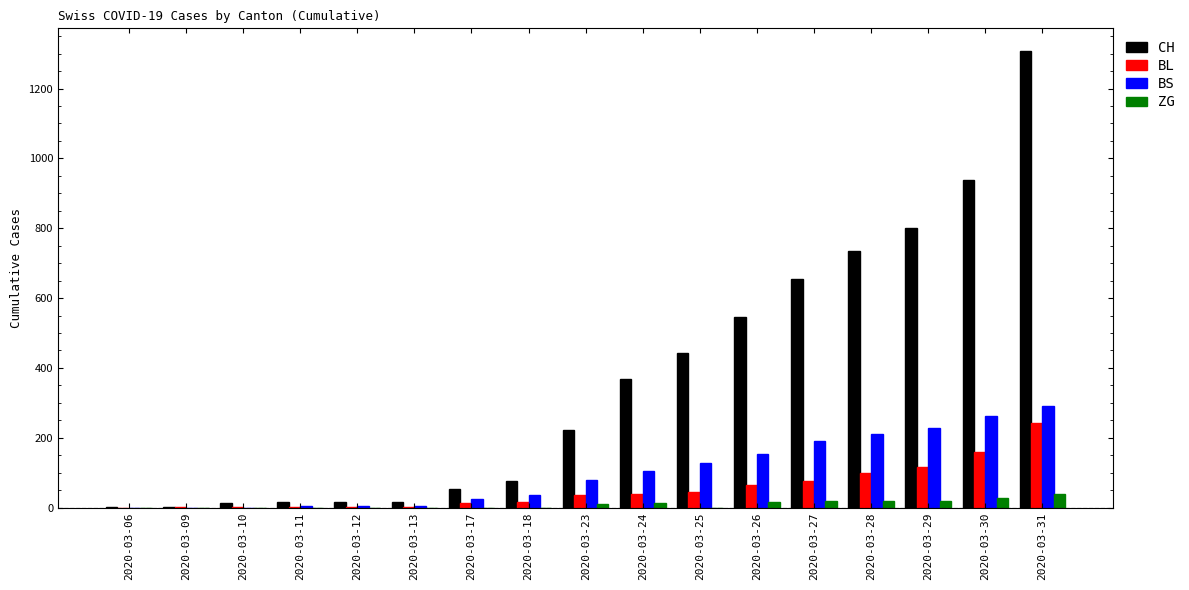

Does the chart contain stacked bars?

No